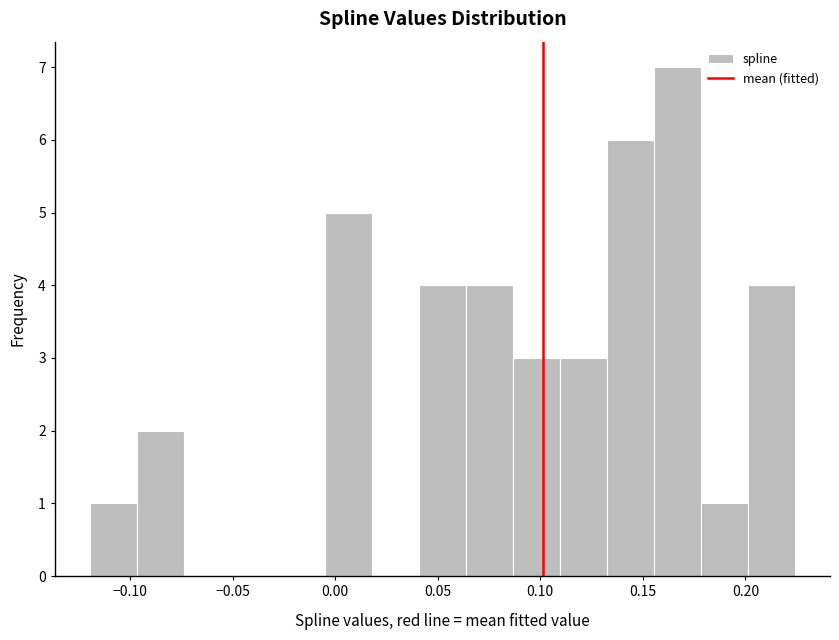

What is the height of the bar covering 0.180 to 0.200 on the x-axis? Neither the bar edges nor the heights are printed on the chart, so give them approximately, as read against the axes.

1